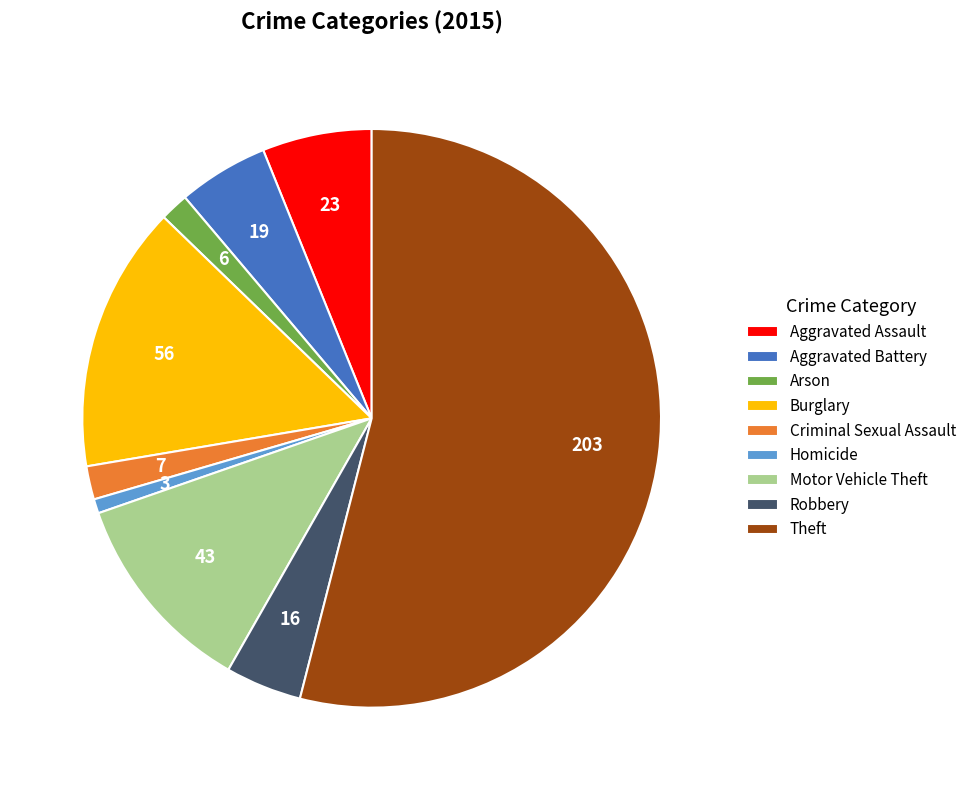

Between Theft and Motor Vehicle Theft, which is larger?

Theft